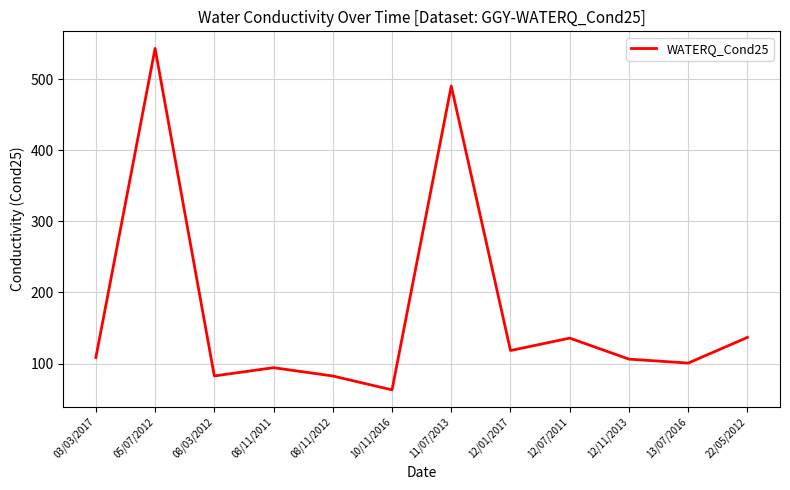

Does the chart display data point markers on the line(s)?

No